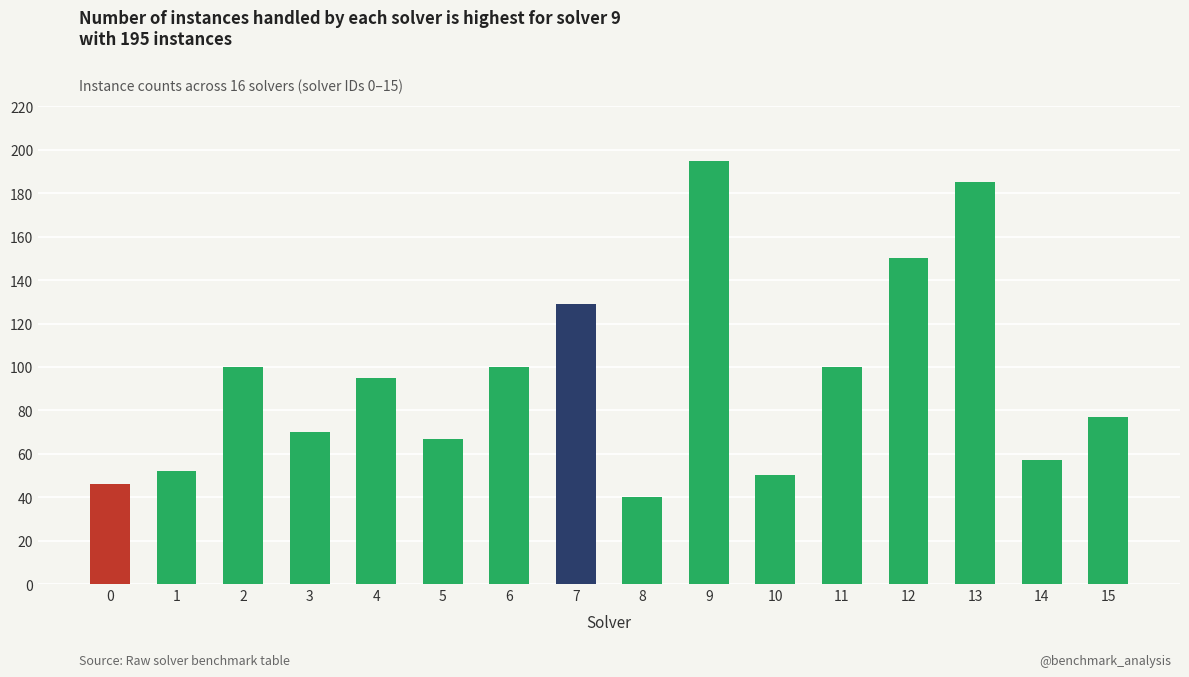

What is the difference between the values at 5 and 0?

21